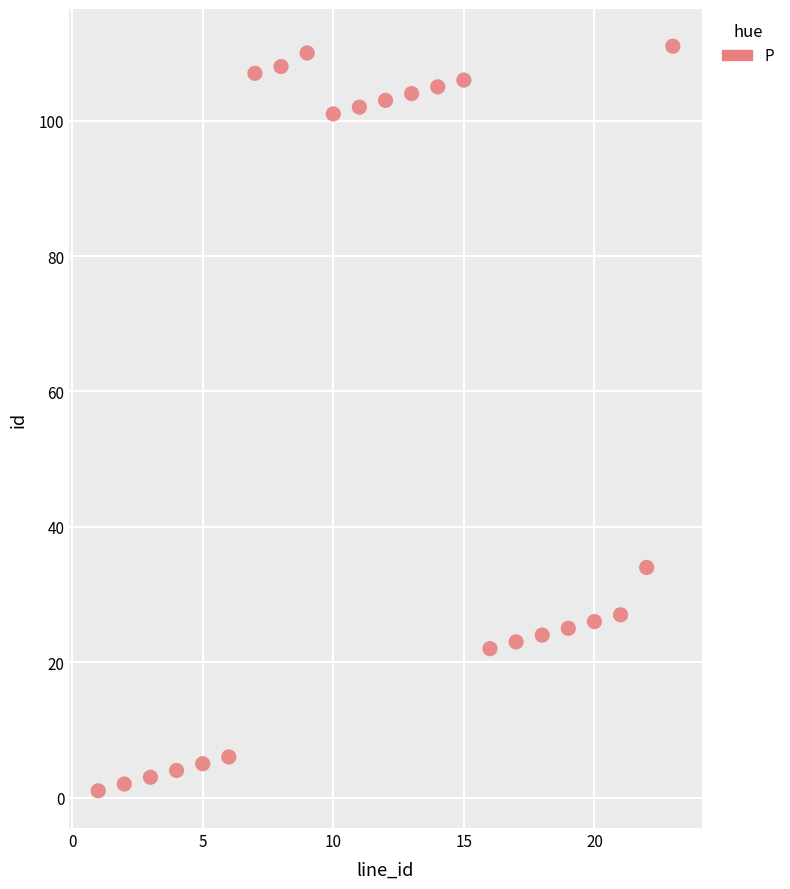

What Y value in the scatter plot is closest to 56?

34